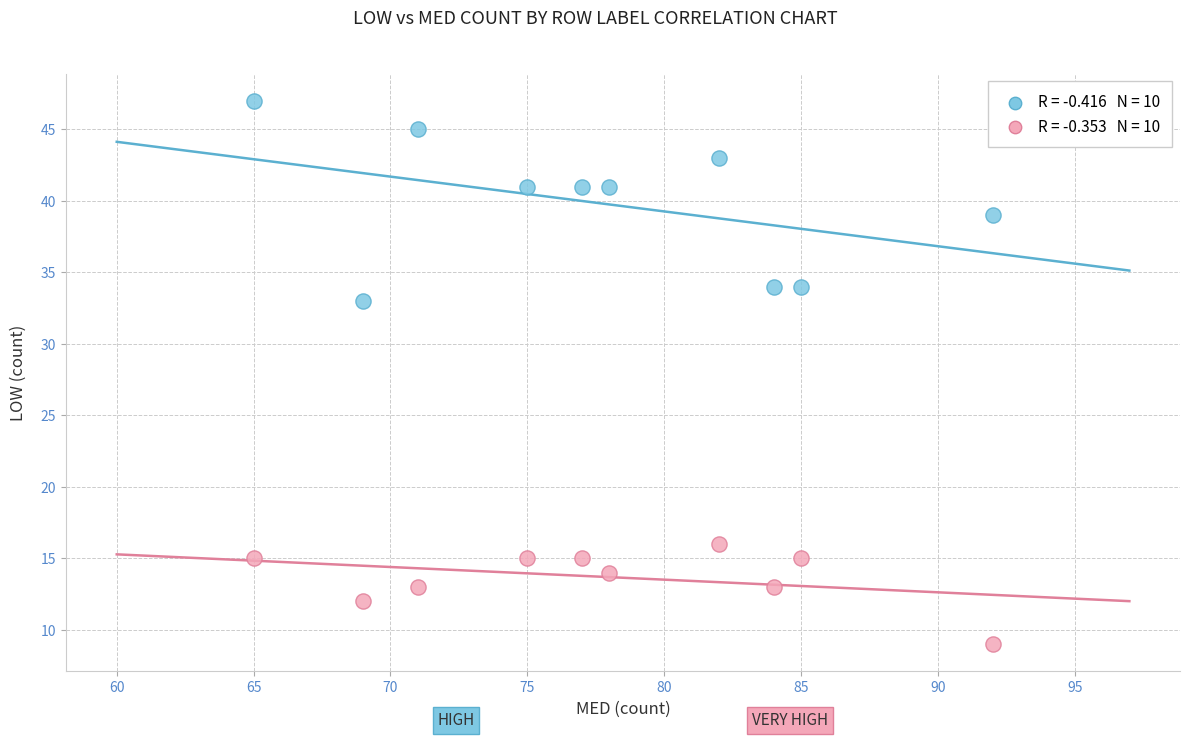

Across all series, what Y value is closest to 28?

33